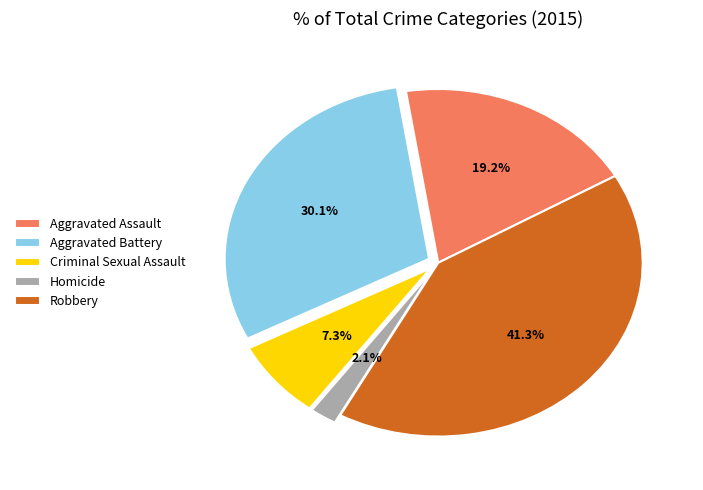

What is the total percentage of Robbery and Criminal Sexual Assault?

48.6%